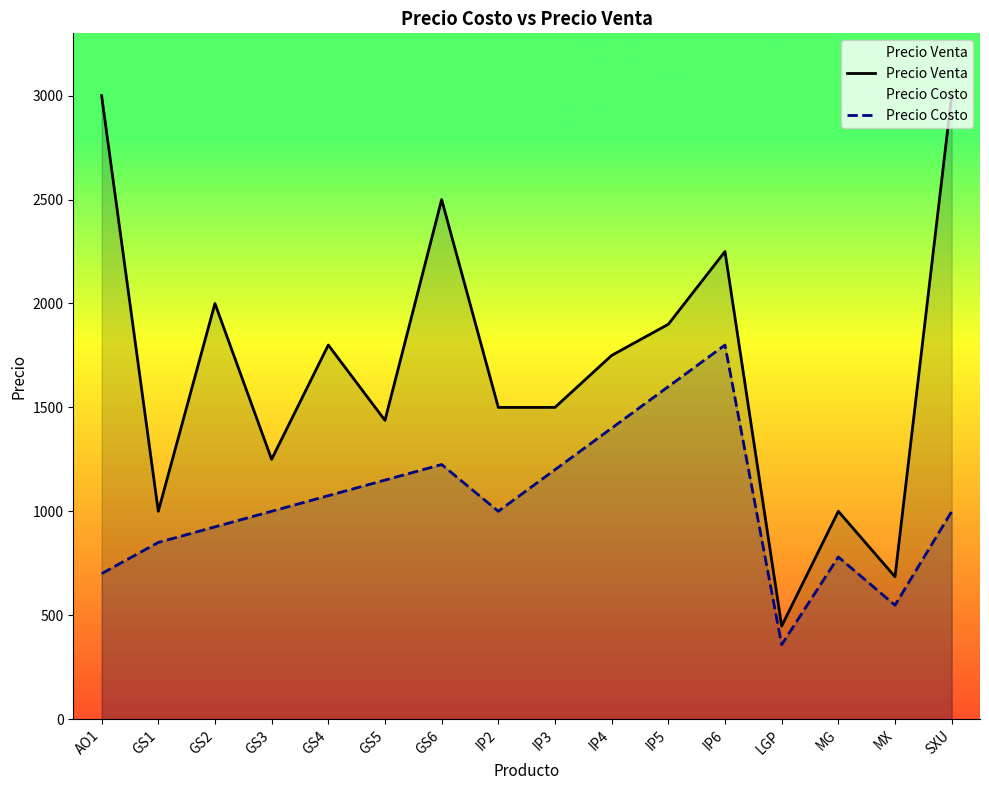

What is the smallest value displayed?

358.0